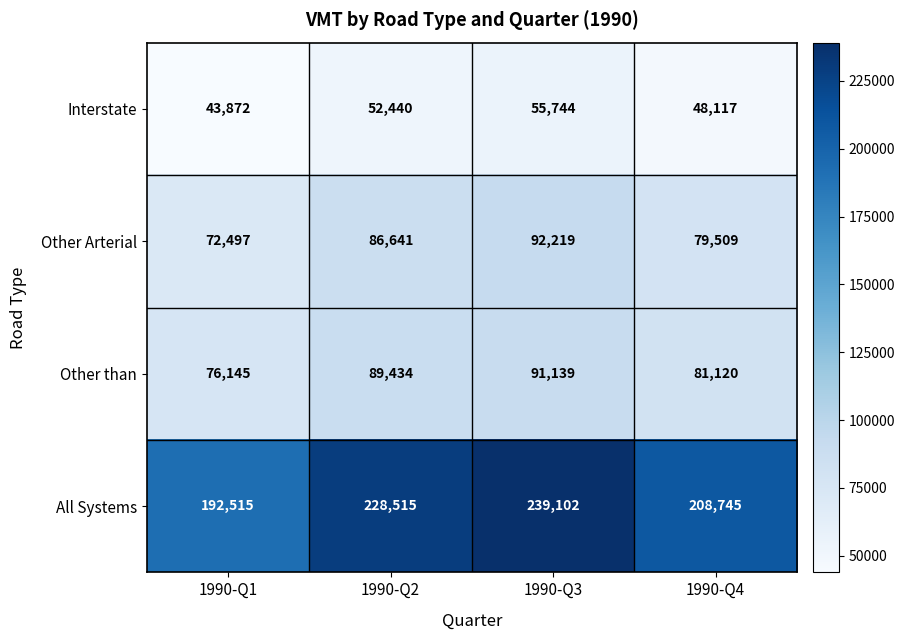

At which category is the sum across all series the highest?

1990-Q3